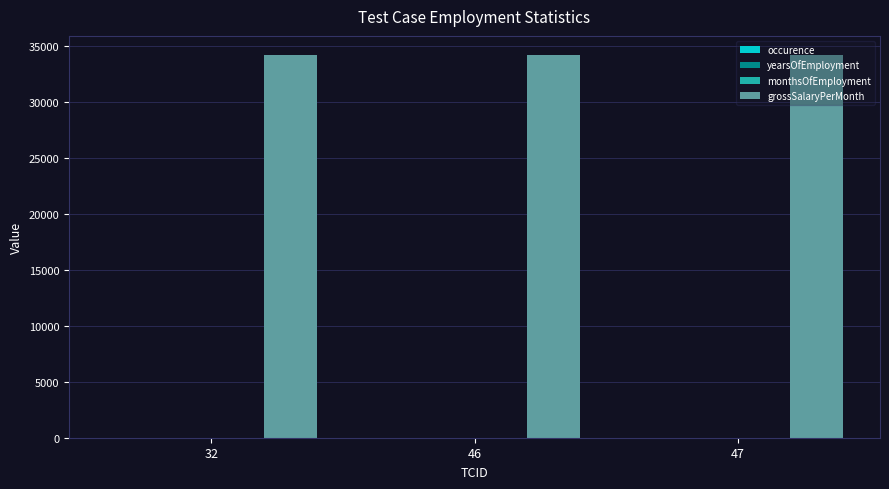

Which series has the largest total across all categories?

grossSalaryPerMonth